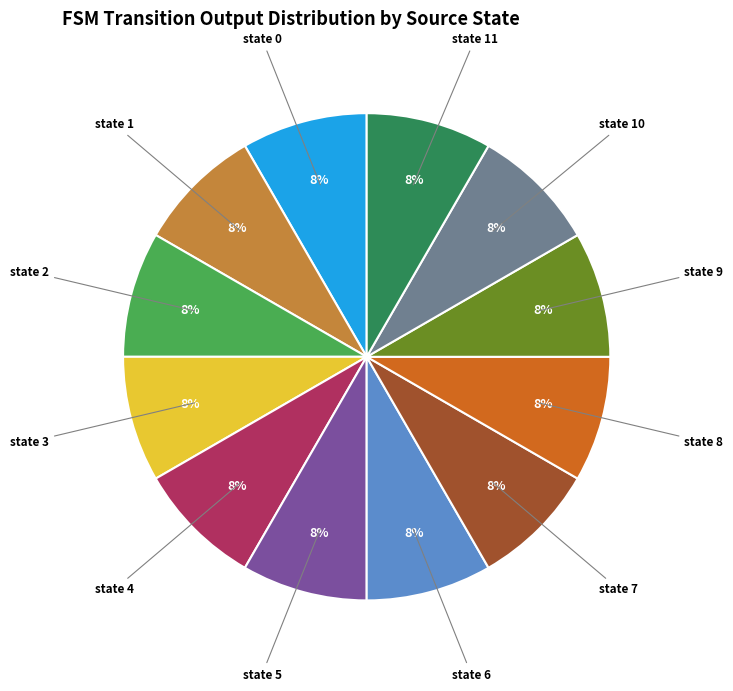

Does any single category account for the majority?

No